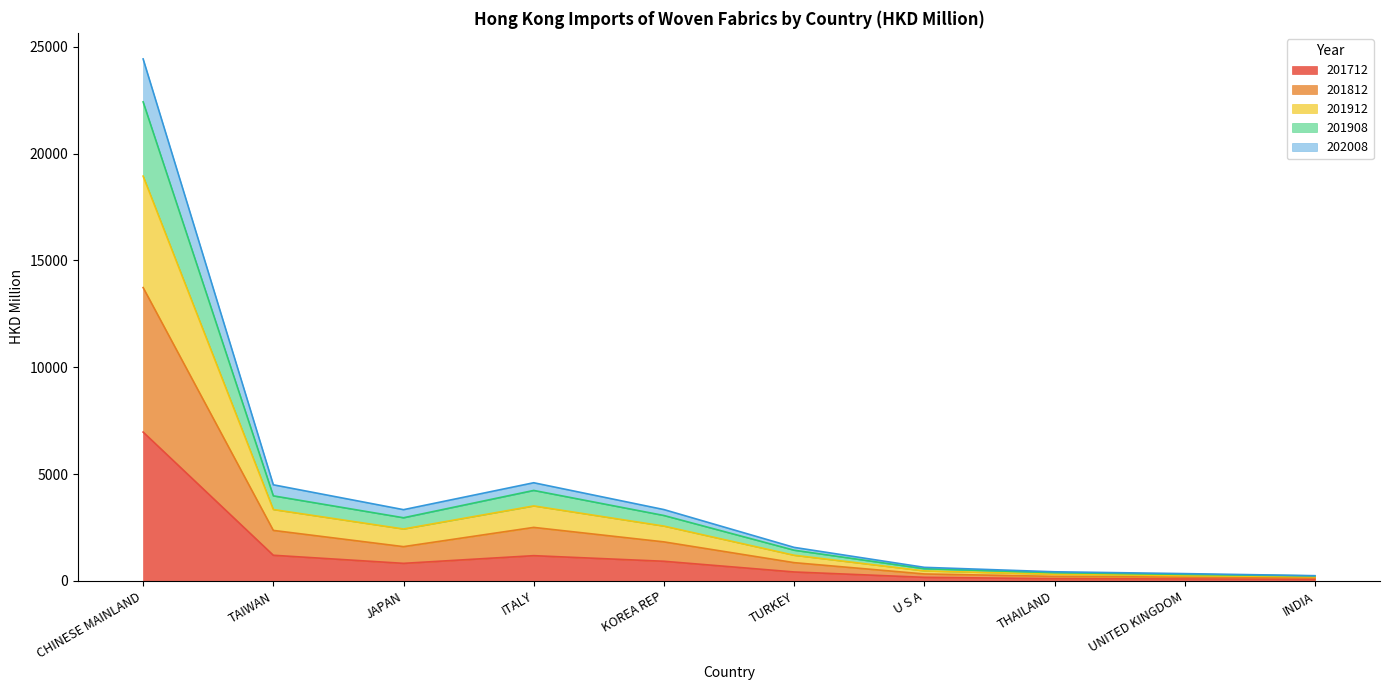

The 201712 series shows 4483.4 at CHINESE MAINLAND. True or false?

False